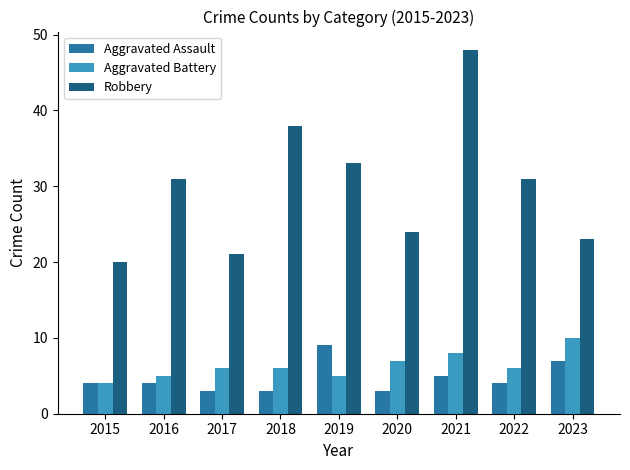

Are the bars horizontal?

No